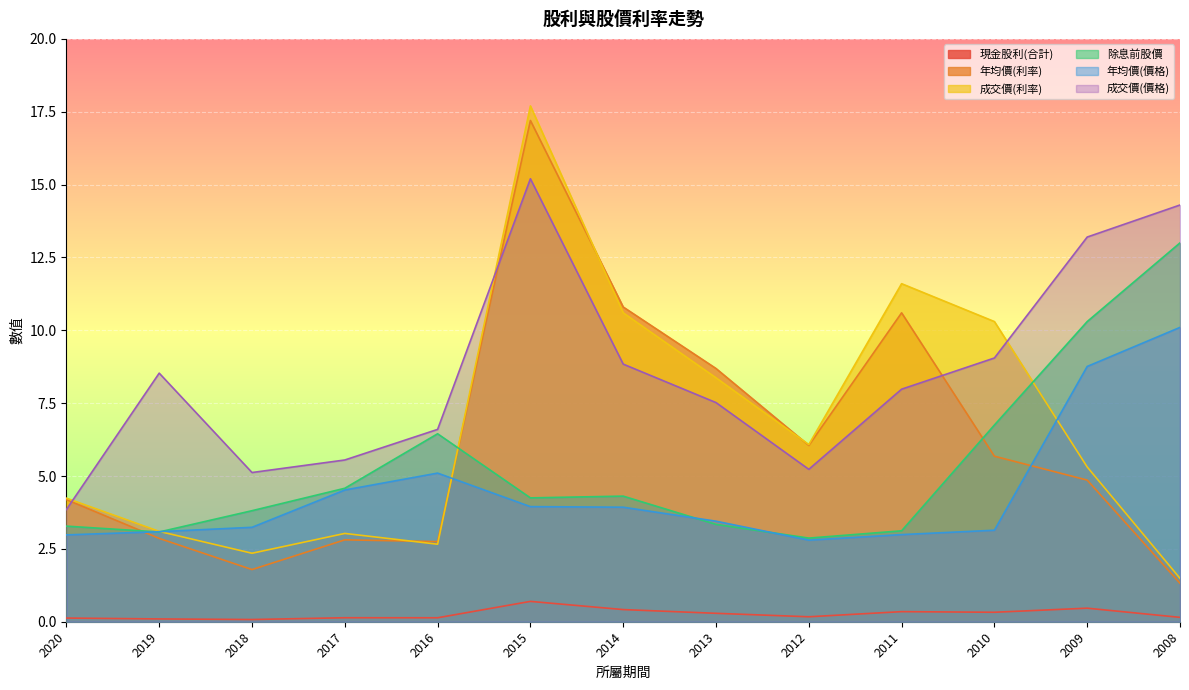

Is the value of 年均價(價格) at 2020 greater than the value of 成交價(價格) at 2012?

No